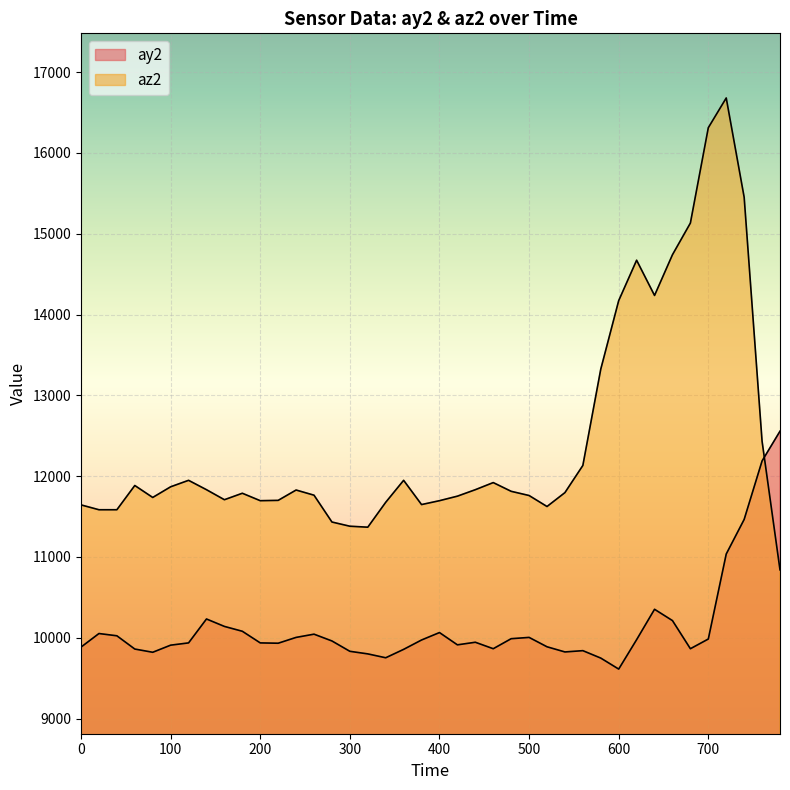

Which series has the widest spread of values?

az2